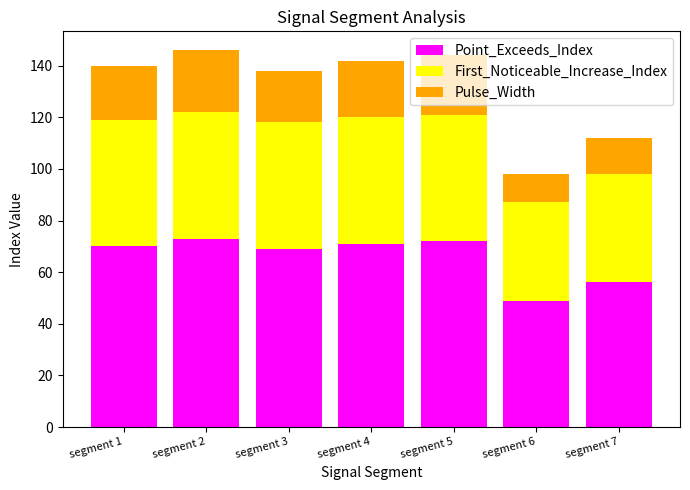

What is the sum of the Point_Exceeds_Index values at segment 7 and segment 6?

105